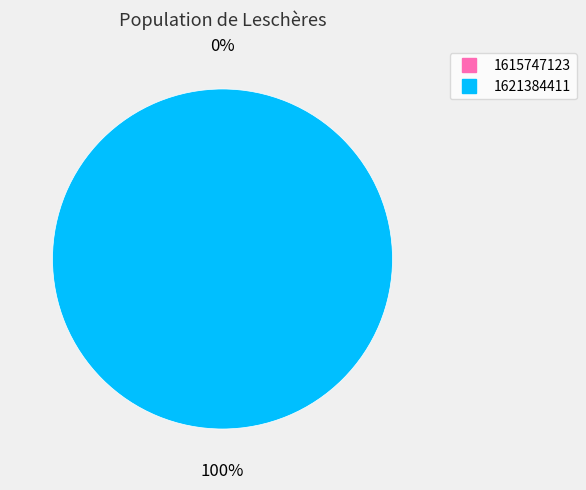

Which slice is the largest?

1621384411